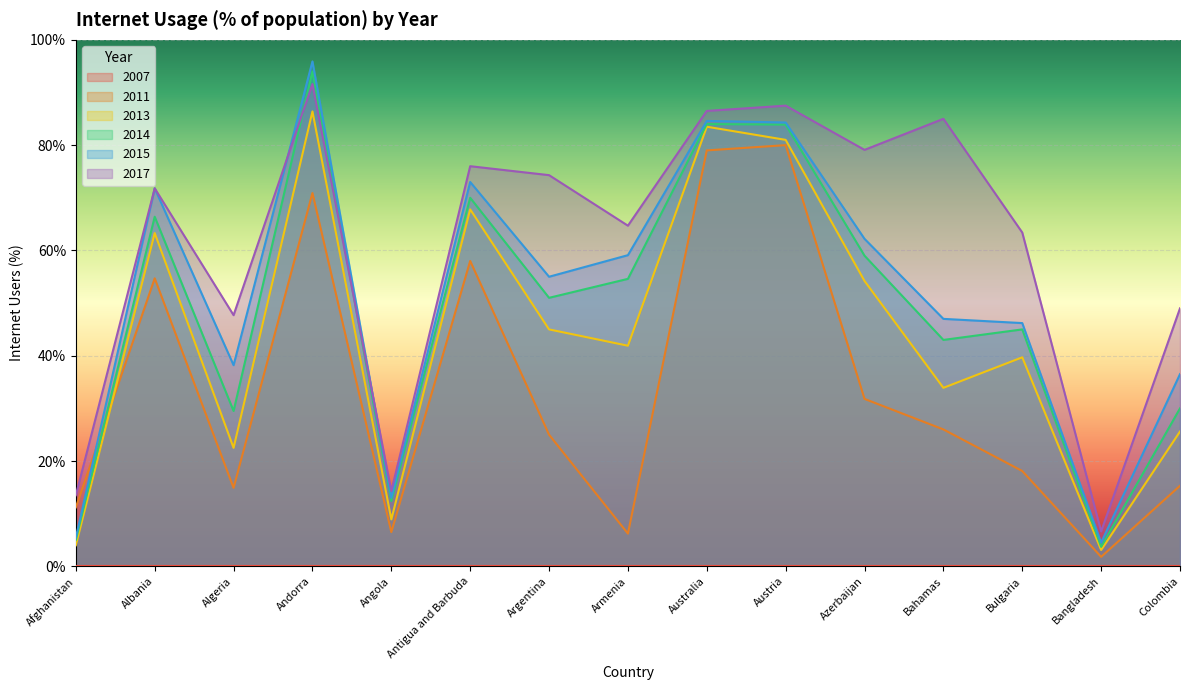

What is the difference between the maximum and minimum values in the 2017 series?

85.0